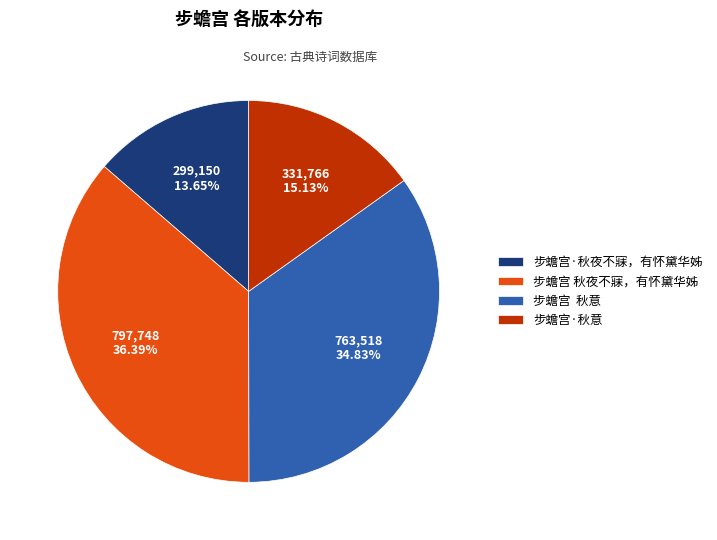

What is the smallest slice in the pie chart?

步蟾宫·秋夜不寐，有怀黛华姊